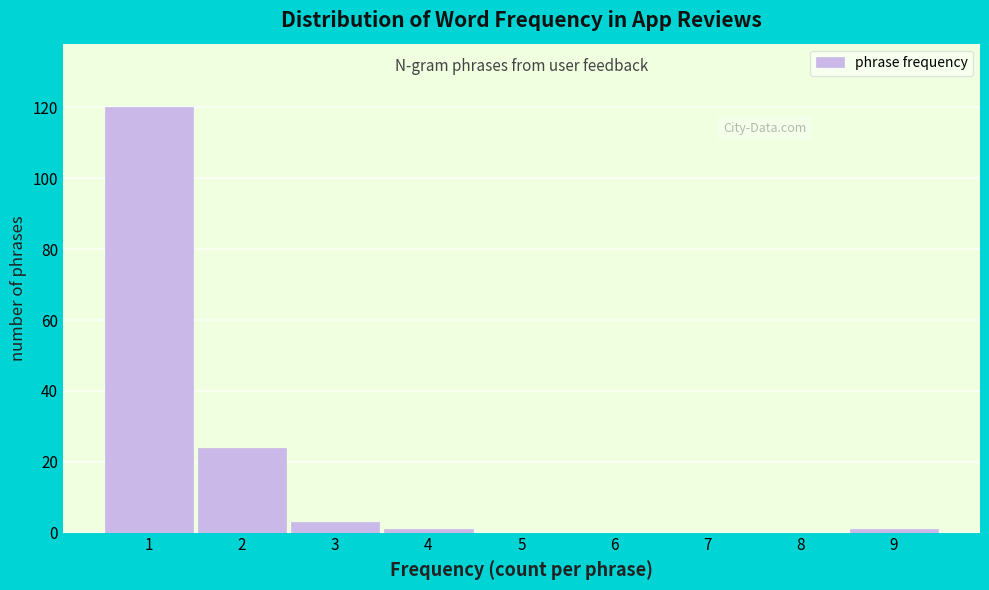

Which range on the x-axis has the tallest bar?

0.5 to 1.5